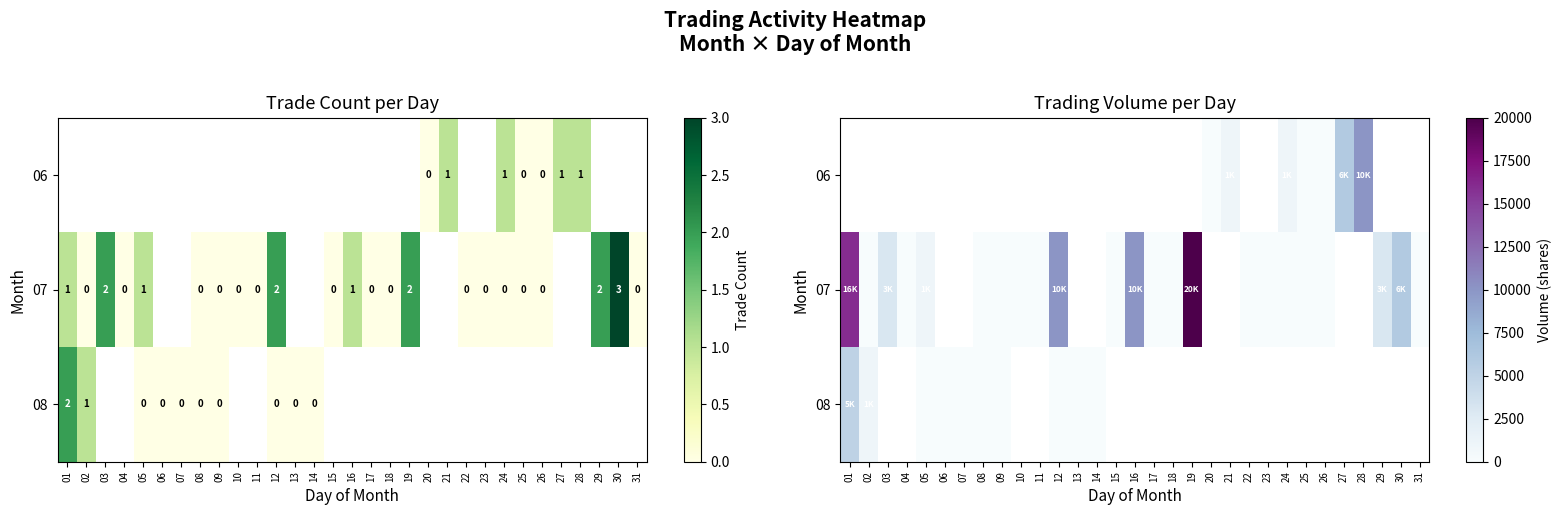

Which series has the largest range (max minus min)?

07